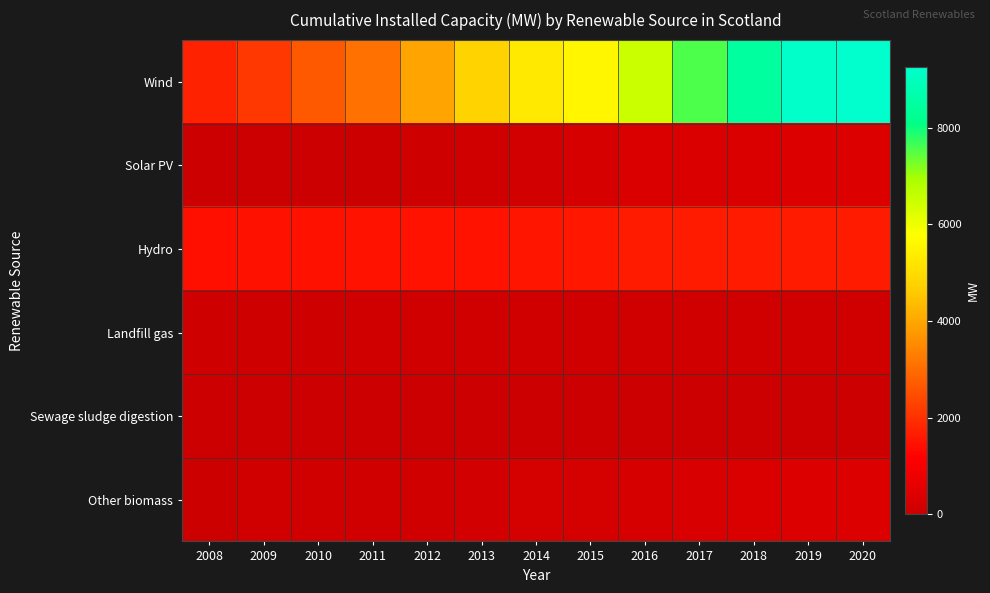

Reading left to right, transcribe all the data shown in this chart.

Wind: 2008=1745.0	2009=2121.0	2010=2677.4	2011=3087.9	2012=3955.0	2013=4778.8	2014=5276.8	2015=5585.3	2016=6478.0	2017=7578.1	2018=8473.8	2019=9197.0	2020=9247.6
Solar PV: 2008=0.0	2009=0.0	2010=2.0	2011=48.3	2012=94.7	2013=132.7	2014=175.0	2015=264.1	2016=325.8	2017=343.0	2018=359.6	2019=364.8	2020=378.6
Hydro: 2008=1442.0	2009=1450.0	2010=1454.0	2011=1485.1	2012=1496.8	2013=1509.7	2014=1527.7	2015=1571.4	2016=1626.8	2017=1648.7	2018=1652.8	2019=1653.5	2020=1652.8
Landfill gas: 2008=93.0	2009=106.0	2010=107.0	2011=112.8	2012=114.8	2013=115.3	2014=116.3	2015=116.3	2016=116.3	2017=115.8	2018=115.9	2019=115.9	2020=115.9
Sewage sludge digestion: 2008=7.0	2009=7.0	2010=8.0	2011=9.4	2012=9.4	2013=6.8	2014=6.8	2015=7.0	2016=7.2	2017=7.2	2018=7.2	2019=7.2	2020=7.2
Other biomass: 2008=66.0	2009=112.0	2010=119.0	2011=123.3	2012=138.2	2013=149.6	2014=229.8	2015=236.5	2016=259.0	2017=301.3	2018=340.1	2019=393.2	2020=393.8